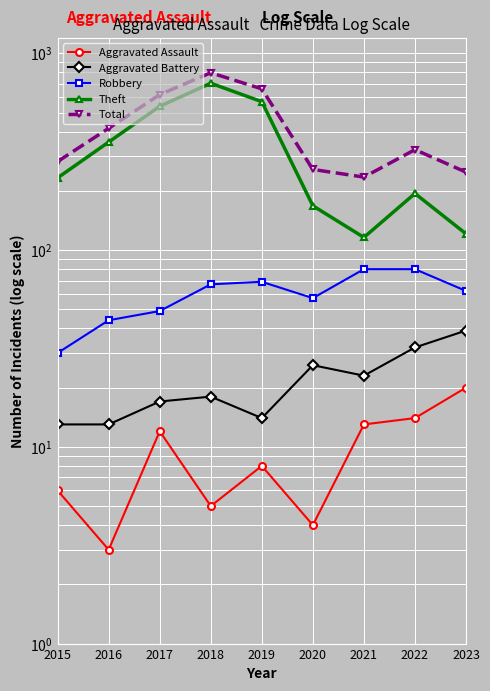

Between 2015 and 2018, which series saw the biggest shift?

Total